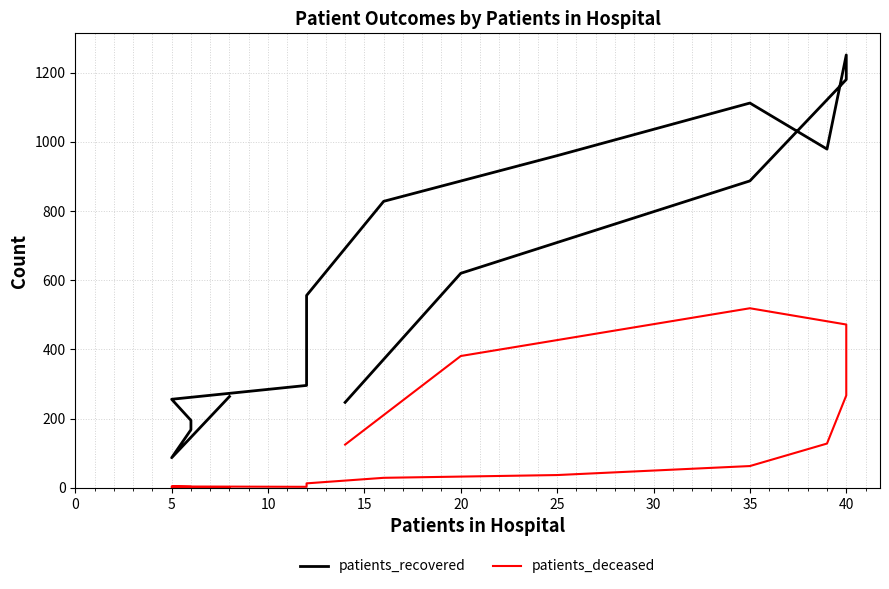

Does the chart display data point markers on the line(s)?

No